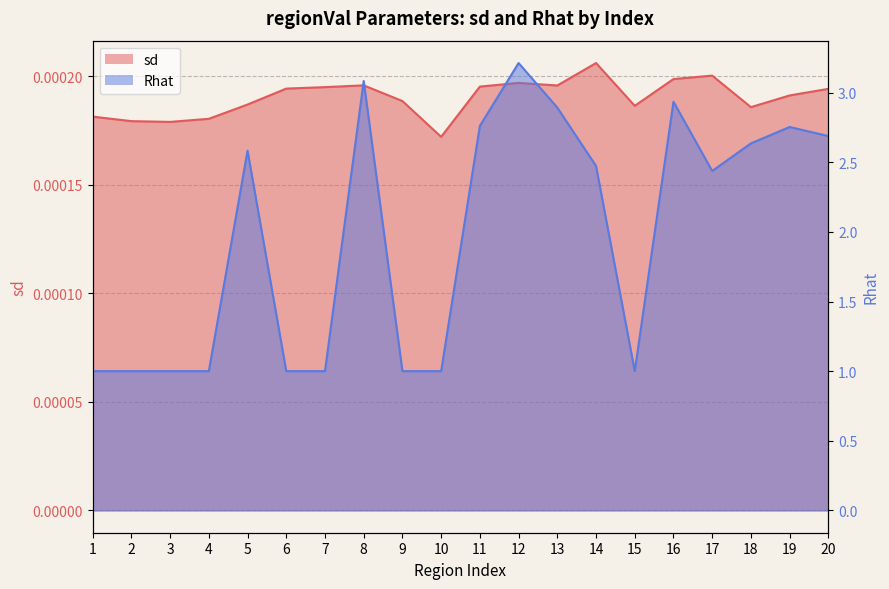

At 10, list the series in order from smallest to largest.

sd, Rhat